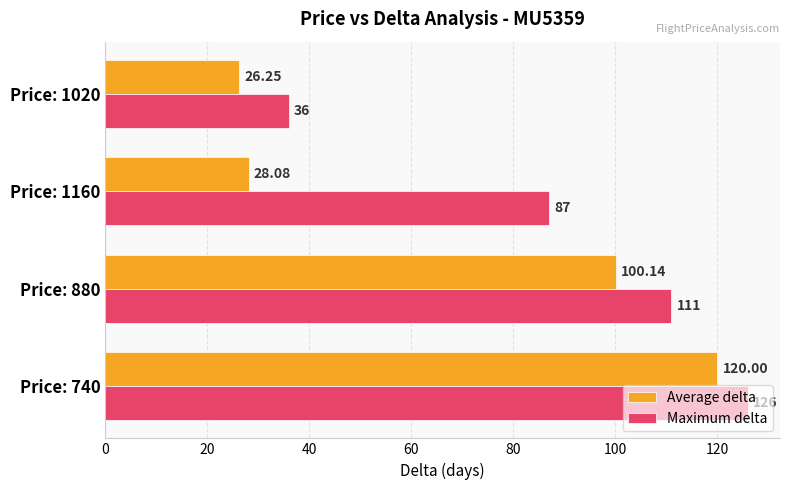

Is the value of Average delta at Price: 880 greater than the value of Maximum delta at Price: 880?

No